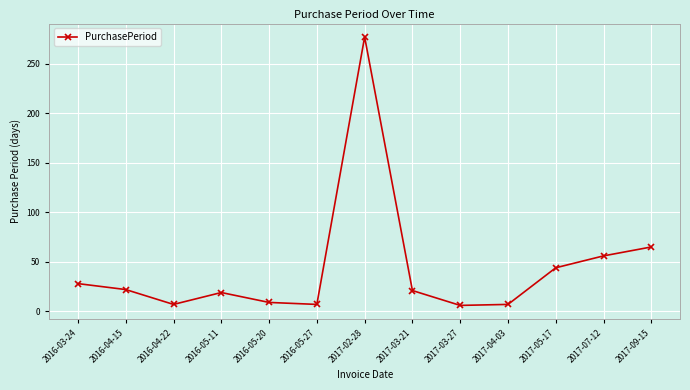

What is the ratio of the value at 2016-04-15 to the value at 2017-02-28?

0.1